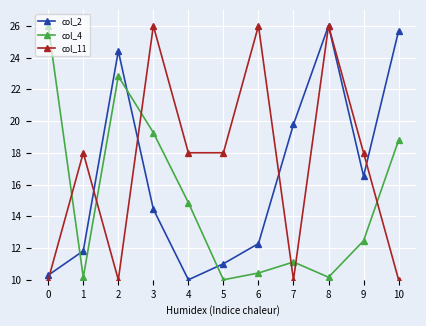

Which series changed the most between 3 and 7?

col_11